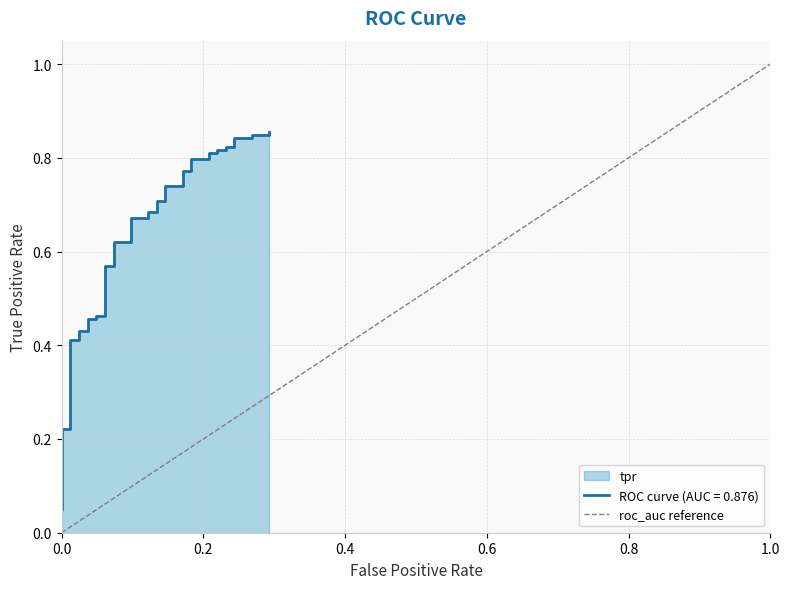

Does the chart display data point markers on the line(s)?

No